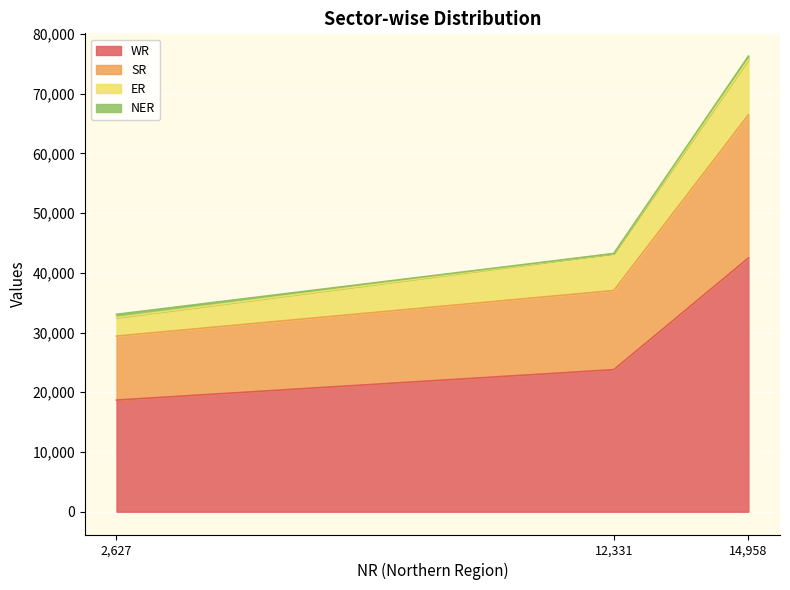

Rank the categories by WR value from highest to lowest.

14,958, 12,331, 2,627